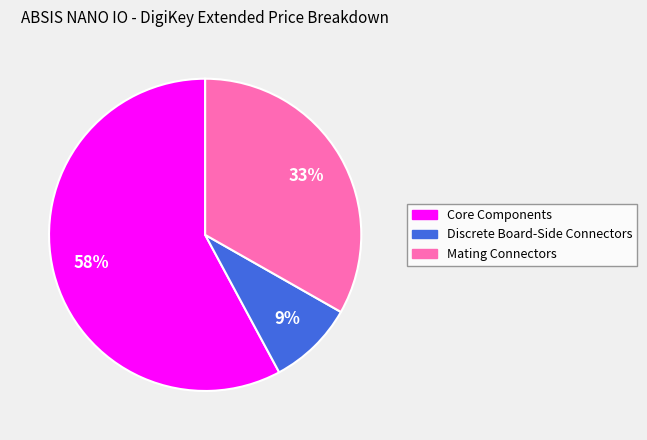

Which category has the smallest portion of the pie?

Discrete Board-Side Connectors